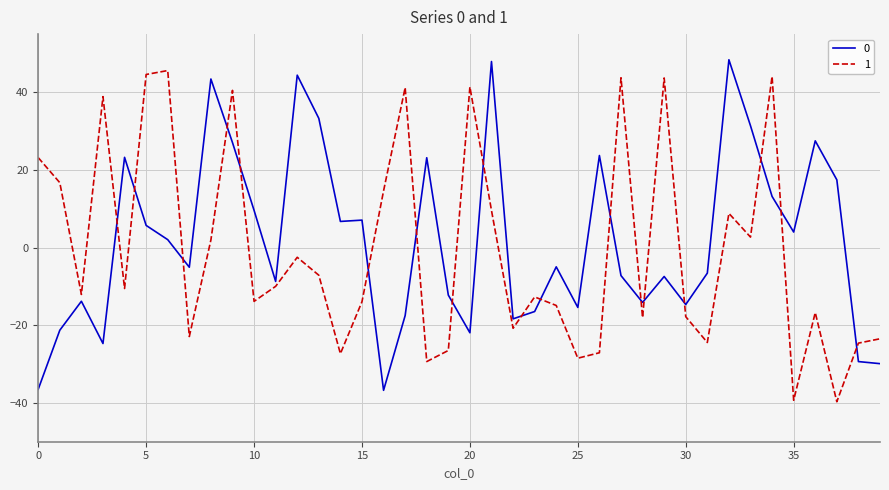

What is the maximum value shown in the chart?

48.4